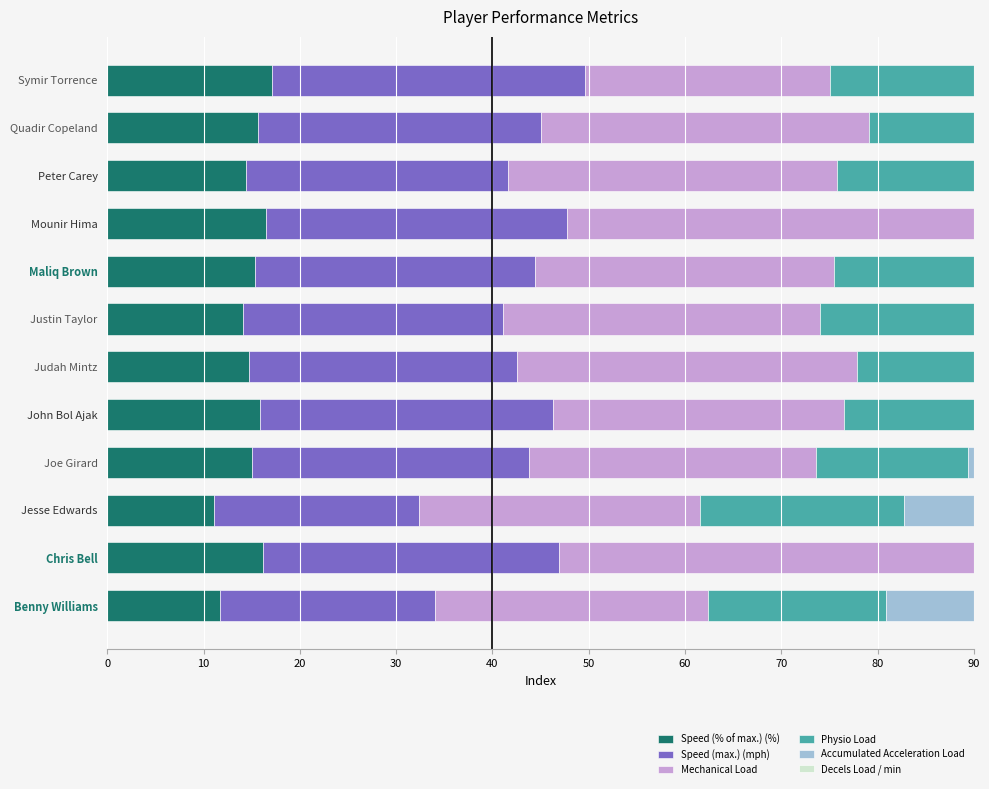

True or false: Mechanical Load has a value of 43.2 at Chris Bell.

True